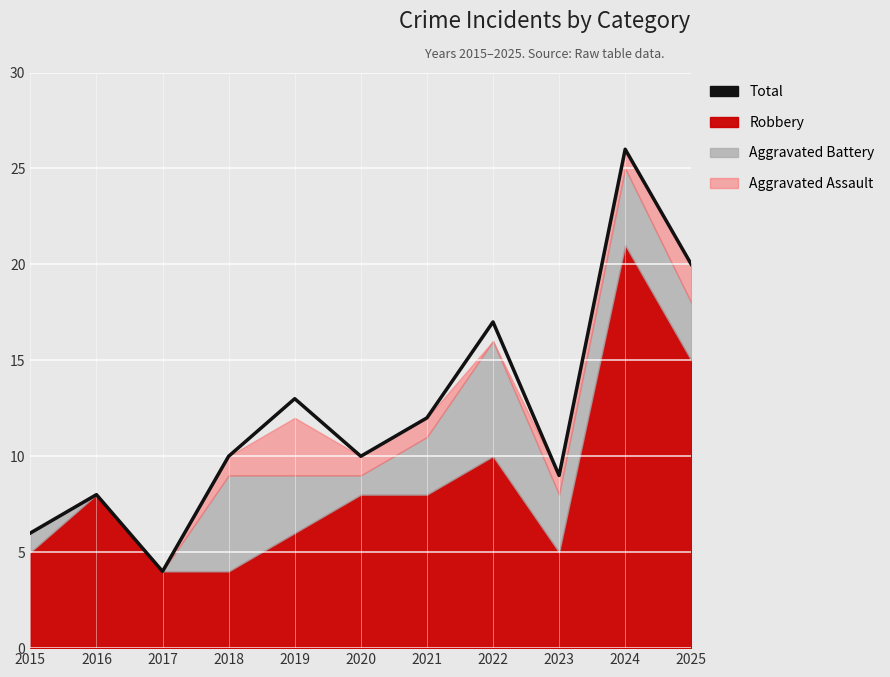

Reading left to right, transcribe all the data shown in this chart.

2015=6	2016=8	2017=4	2018=10	2019=13	2020=10	2021=12	2022=17	2023=9	2024=26	2025=20